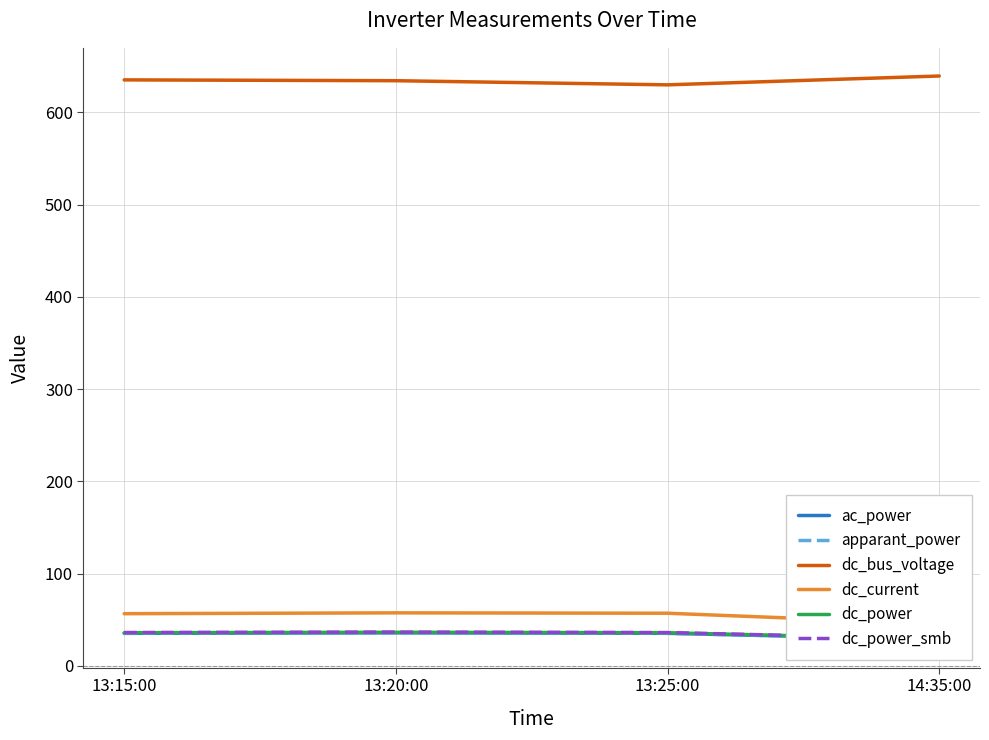

Rank the series by their maximum value, from highest to lowest.

dc_bus_voltage, dc_current, dc_power_smb, dc_power, ac_power, apparant_power